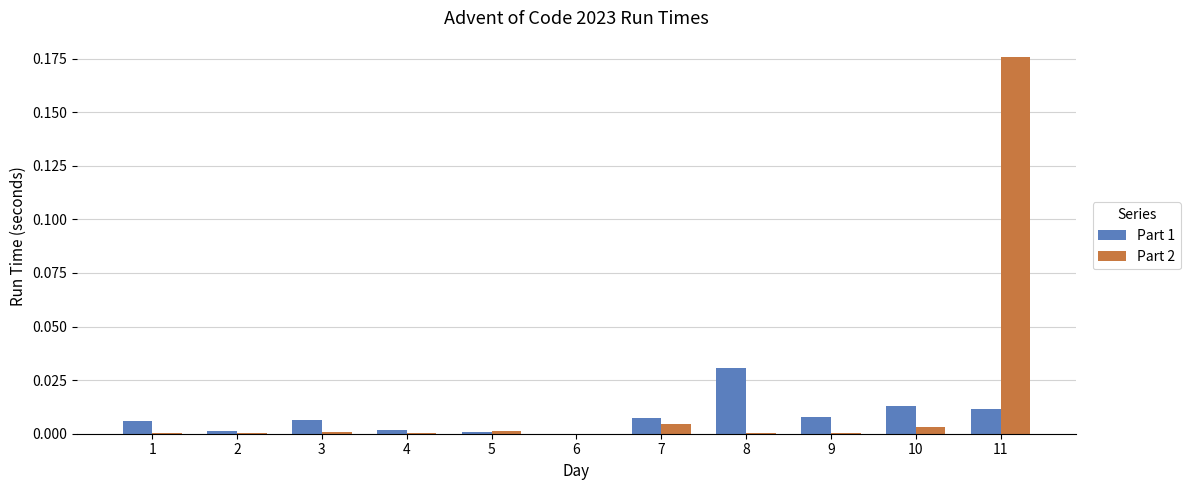

Which series has the largest total across all categories?

Part 2